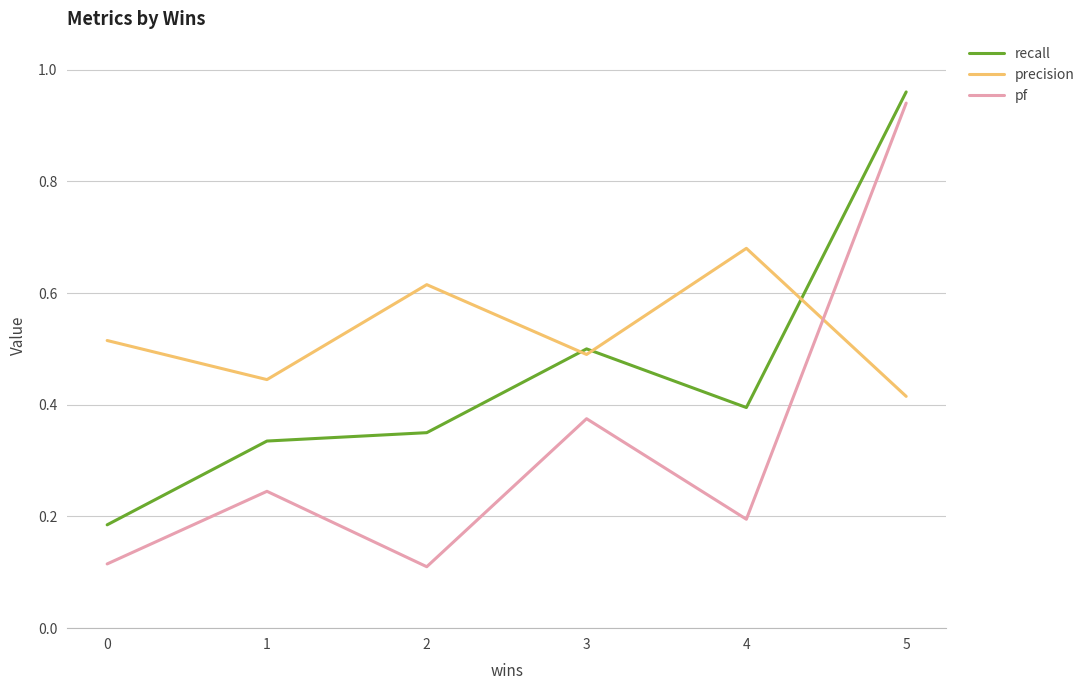

List the labels in order of recall value, largest first.

5, 3, 4, 2, 1, 0